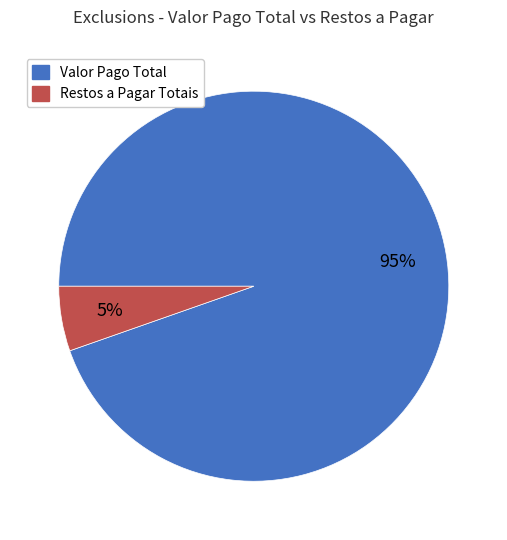

Which category has the smallest portion of the pie?

Restos a Pagar Totais